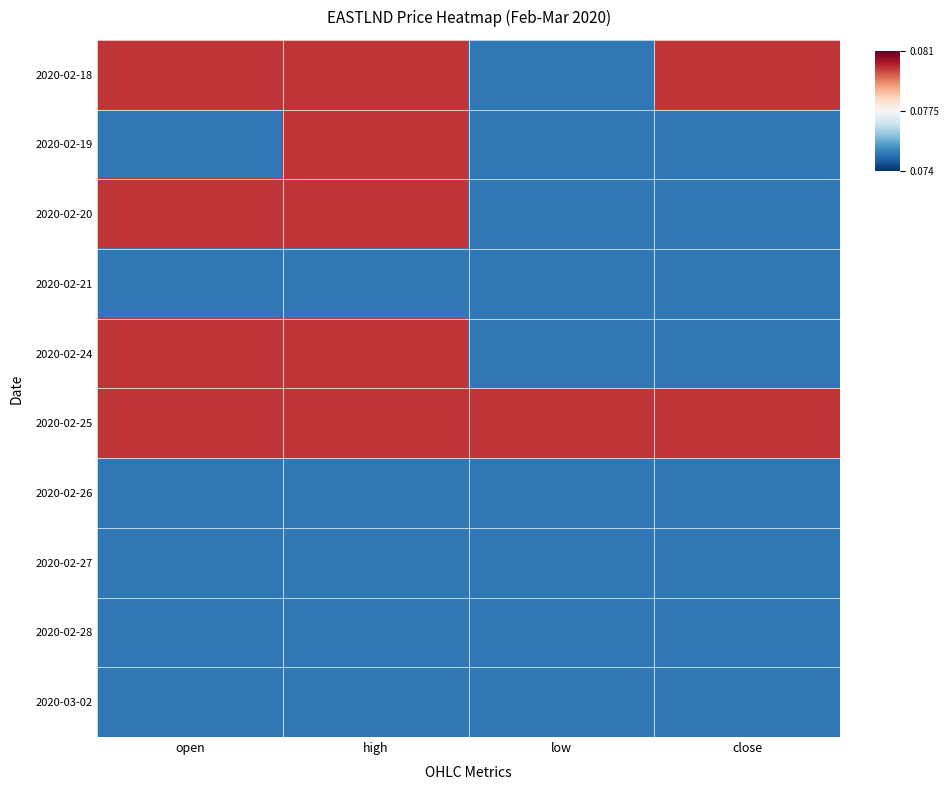

Reading left to right, list all the values displayed in this chart.

2020-02-18: open=0.1	high=0.1	low=0.1	close=0.1
2020-02-19: open=0.1	high=0.1	low=0.1	close=0.1
2020-02-20: open=0.1	high=0.1	low=0.1	close=0.1
2020-02-21: open=0.1	high=0.1	low=0.1	close=0.1
2020-02-24: open=0.1	high=0.1	low=0.1	close=0.1
2020-02-25: open=0.1	high=0.1	low=0.1	close=0.1
2020-02-26: open=0.1	high=0.1	low=0.1	close=0.1
2020-02-27: open=0.1	high=0.1	low=0.1	close=0.1
2020-02-28: open=0.1	high=0.1	low=0.1	close=0.1
2020-03-02: open=0.1	high=0.1	low=0.1	close=0.1